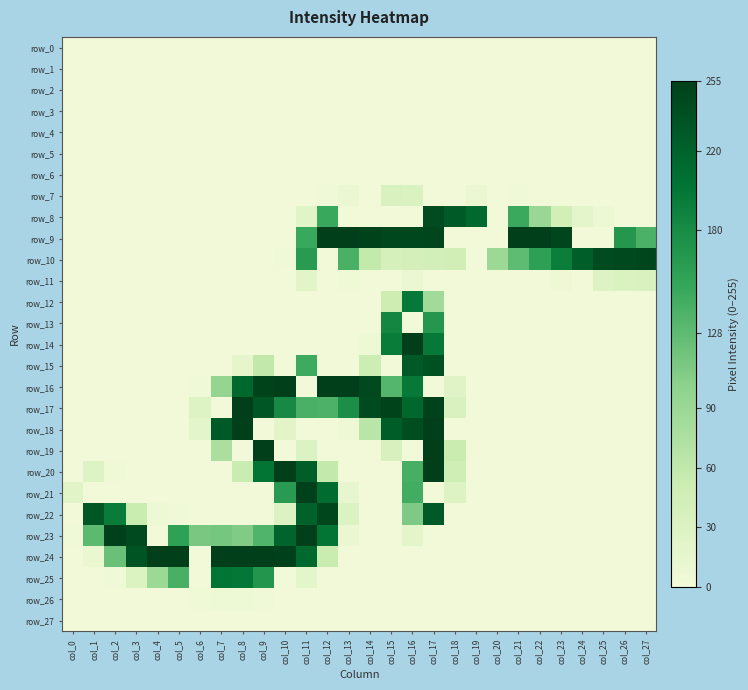

What is the difference between the highest and lowest values at col_8?

255